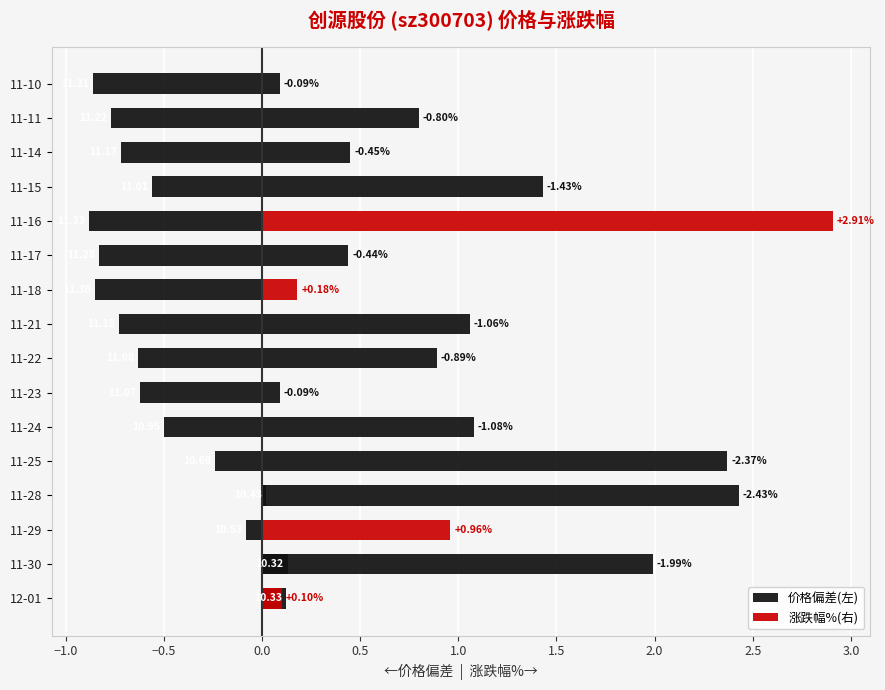

Reading left to right, list all the values displayed in this chart.

价格偏差(左): 0.1	0.1	-0.1	0.0	-0.2	-0.5	-0.6	-0.6	-0.7	-0.9	-0.8	-0.9	-0.6	-0.7	-0.8	-0.9
涨跌幅%(右): 0.1	2.0	1.0	2.4	2.4	1.1	0.1	0.9	1.1	0.2	0.4	2.9	1.4	0.5	0.8	0.1